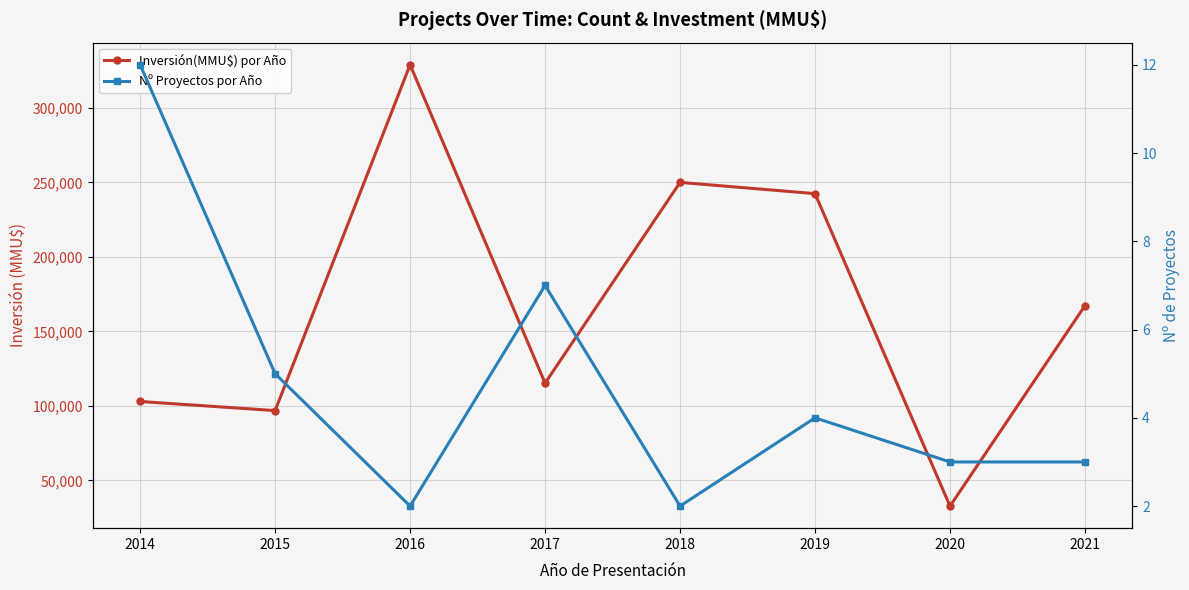

Where is the first local minimum for Inversión(MMU$) por Año?

2015